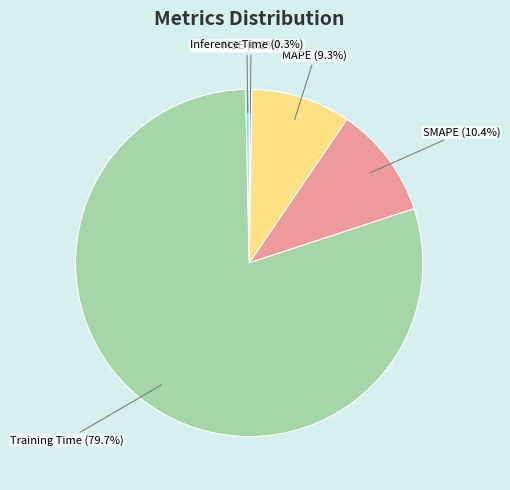

Is there a majority slice in this chart?

Yes